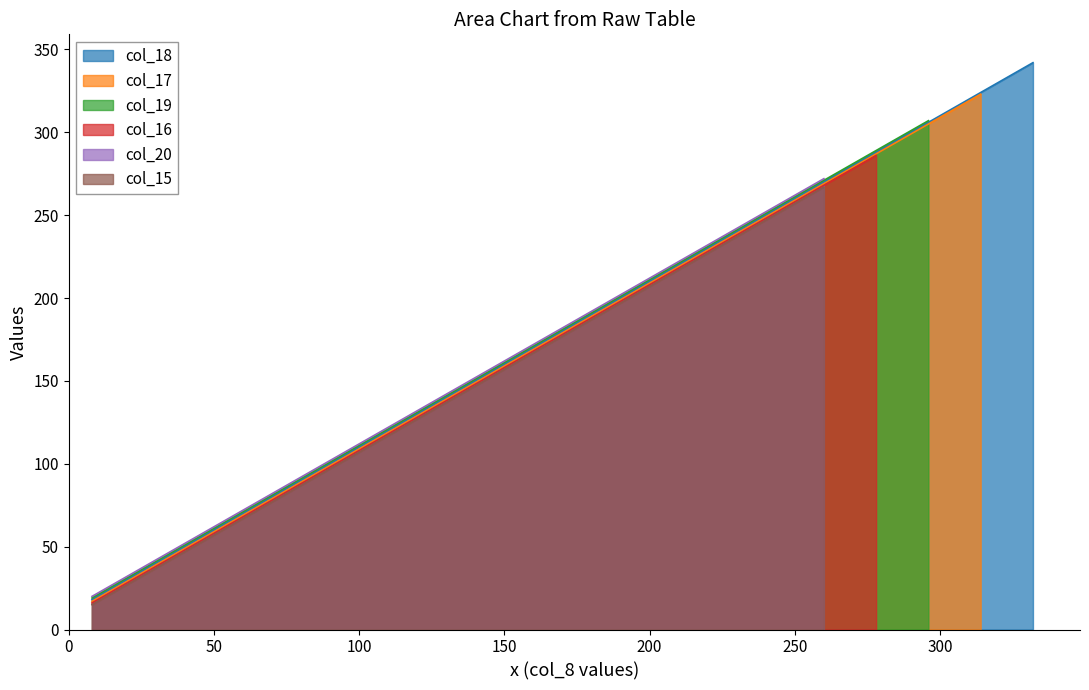

True or false: there are more than 0 points higher than both neighbors.

False